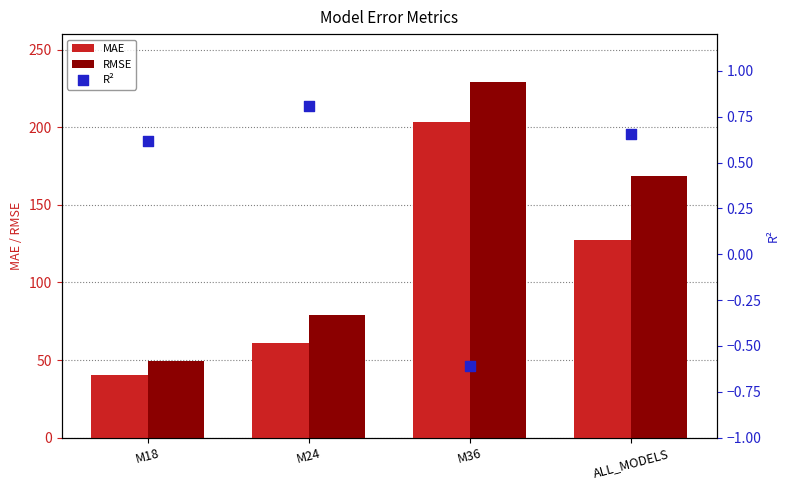

Is the value of R² at ALL_MODELS greater than the value of RMSE at M18?

No